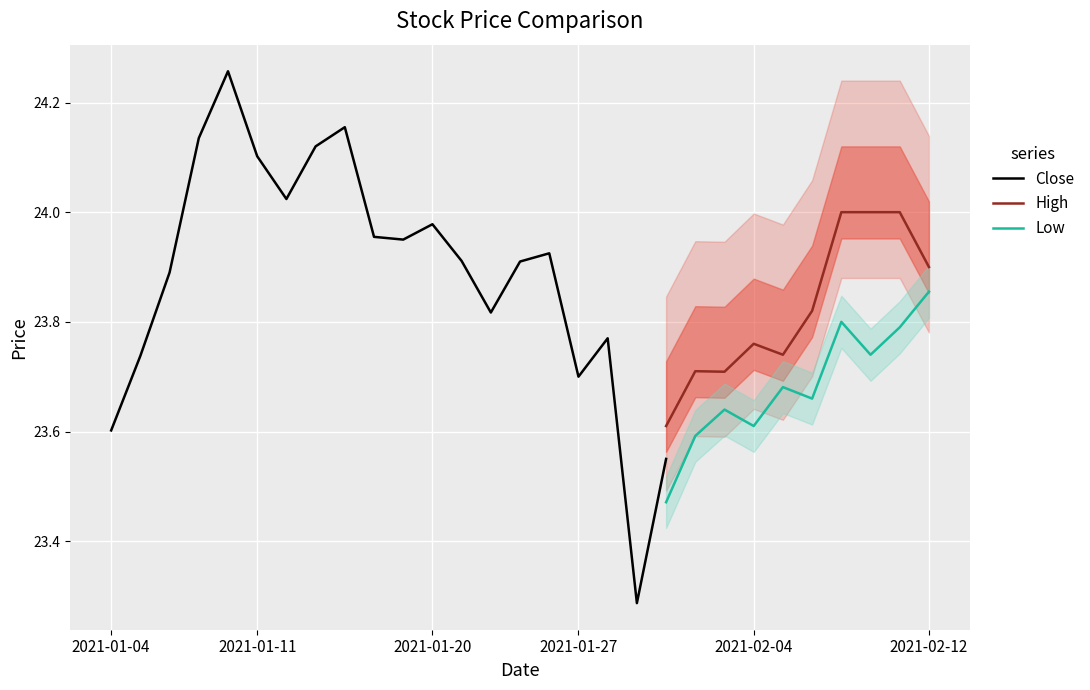

Which category has the lowest value in the Close series?

2021-01-29